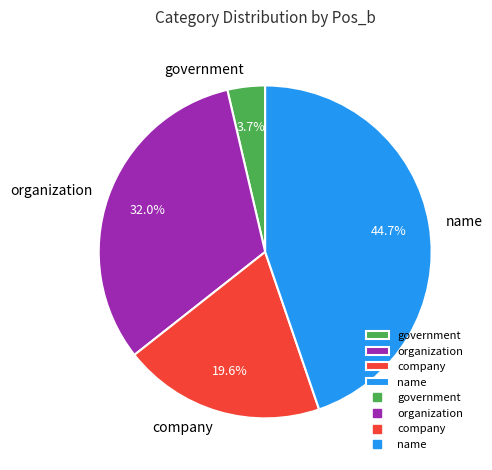

To the nearest percent, what is the average slice percentage?

25%